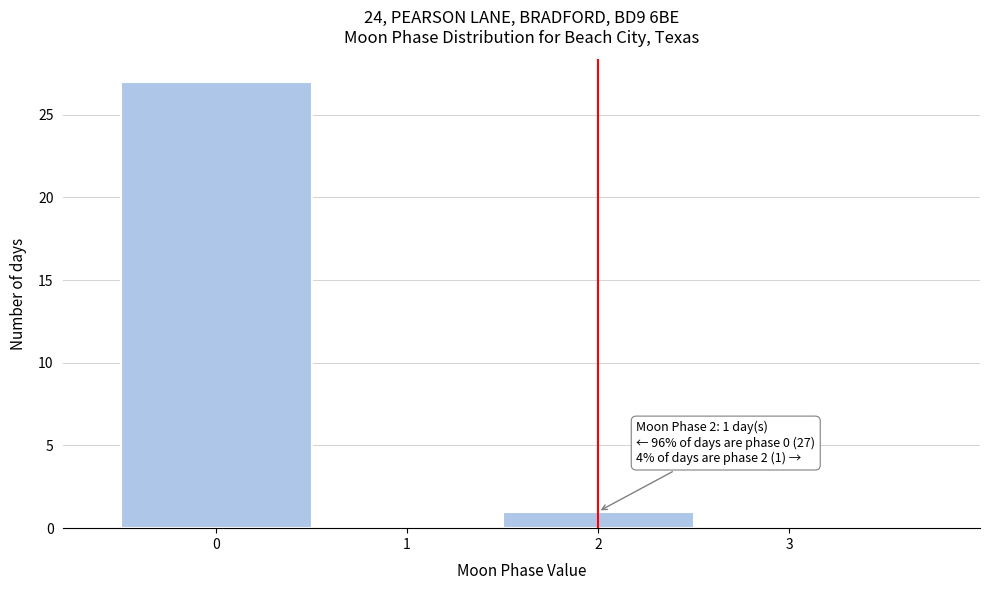

Which range on the x-axis has the tallest bar?

-0.5 to 0.5